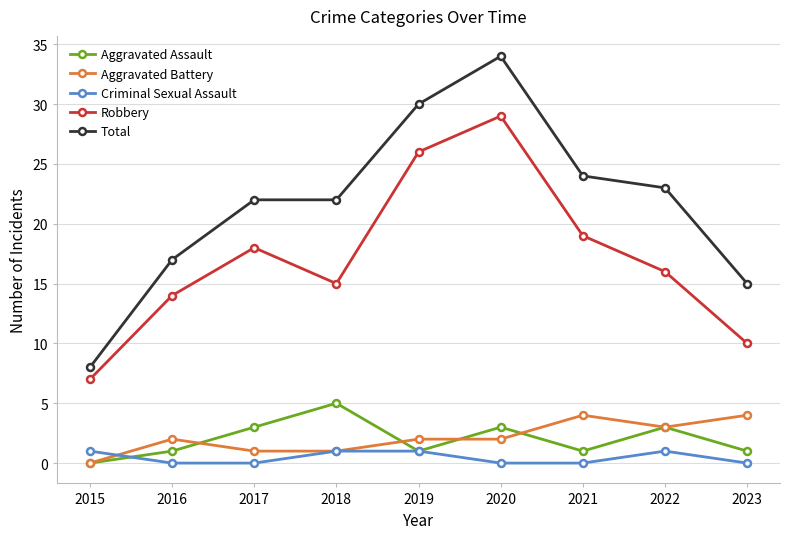

Is it true that Aggravated Assault equals 1 at 2016?

True